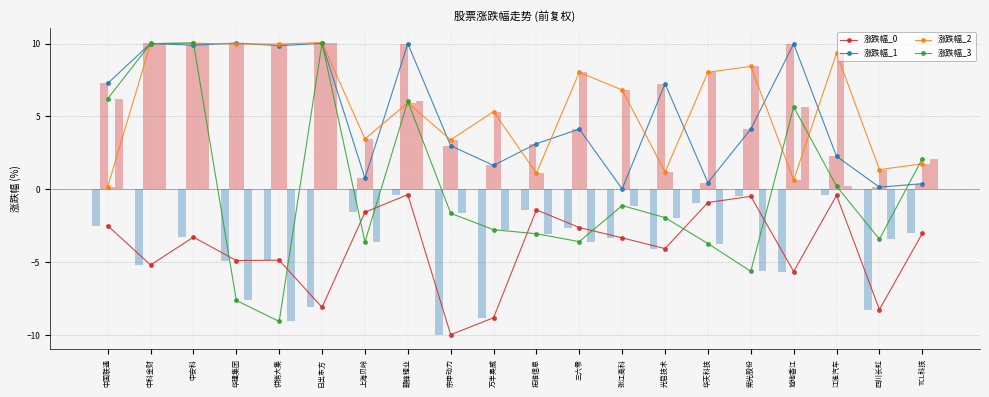

What position from the right is 三六零?

9